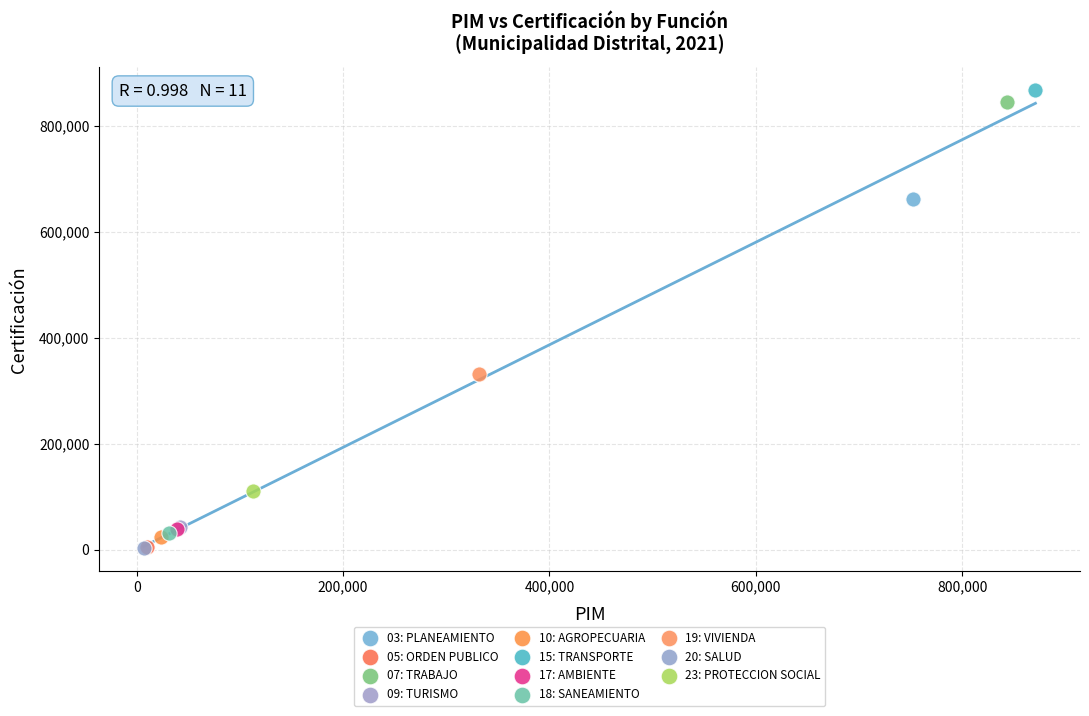

What are all the series names shown in the legend?

03: PLANEAMIENTO, 05: ORDEN PUBLICO, 07: TRABAJO, 09: TURISMO, 10: AGROPECUARIA, 15: TRANSPORTE, 17: AMBIENTE, 18: SANEAMIENTO, 19: VIVIENDA, 20: SALUD, 23: PROTECCION SOCIAL